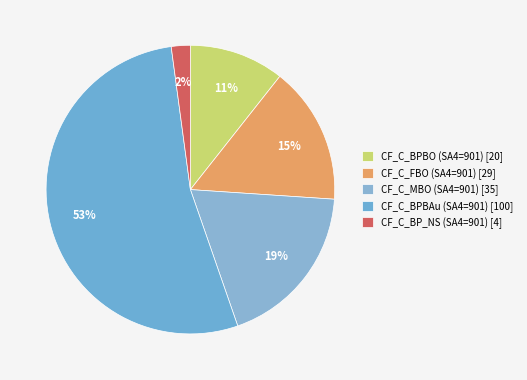

How many segments does this pie chart have?

5